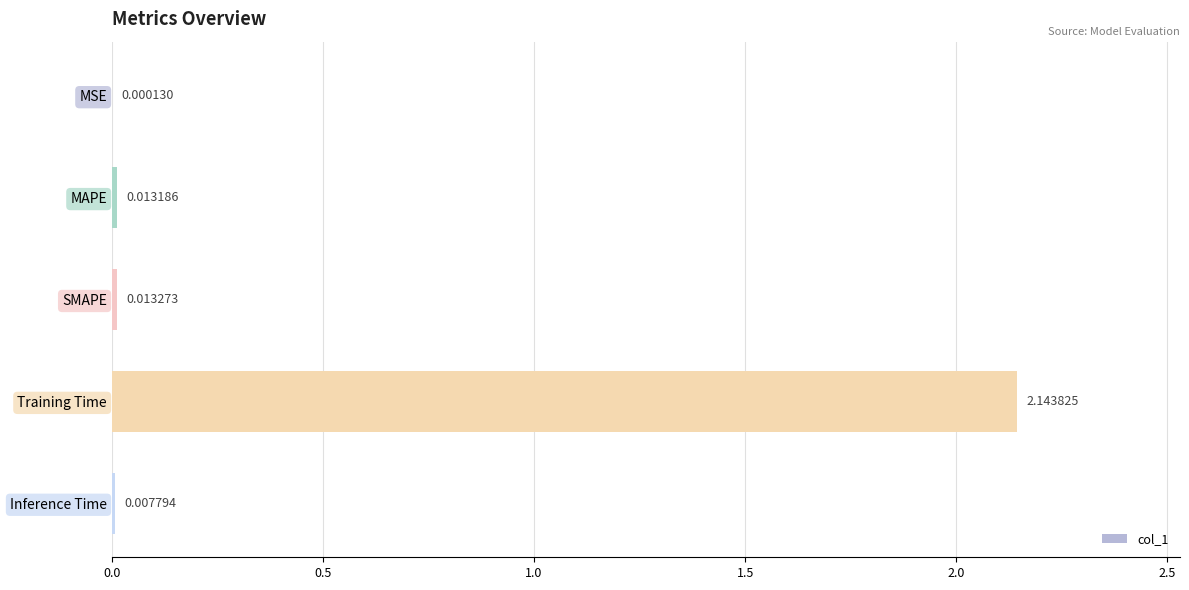

What is the sum of all values?

2.2